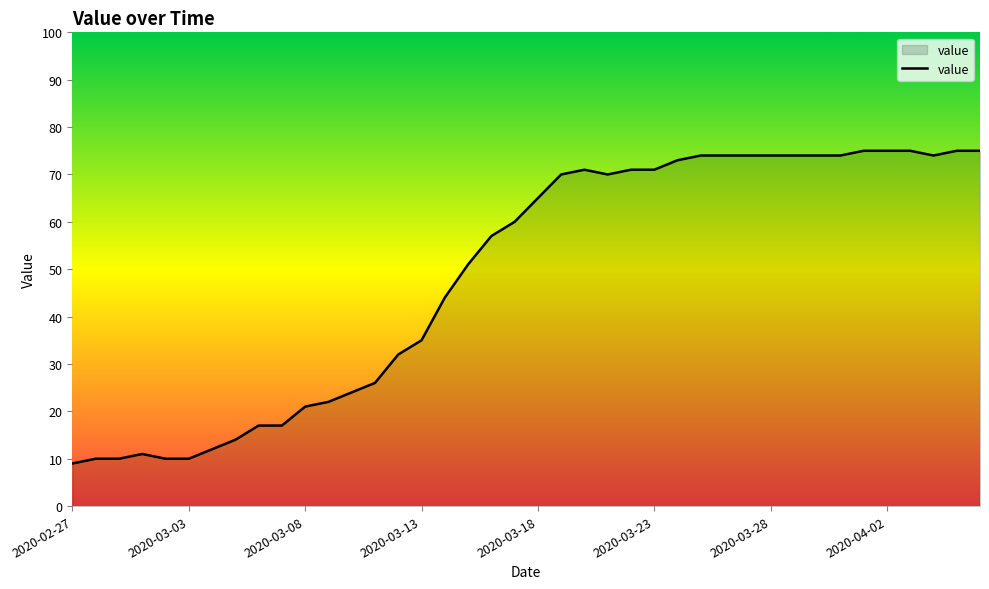

What is the greatest value displayed?

75